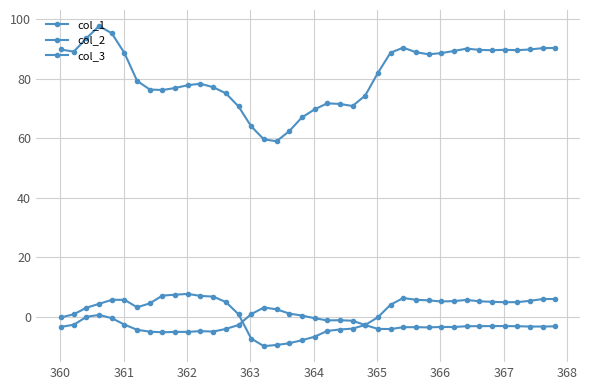

How many distinct data groups are displayed?

3